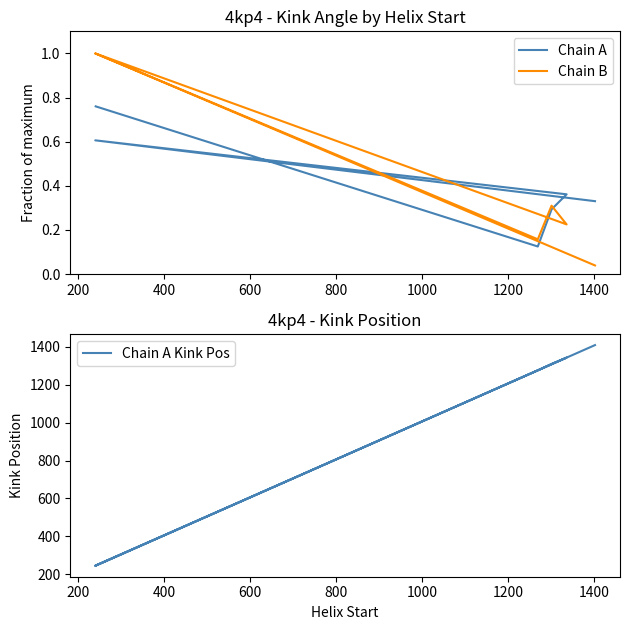

What are all the series names shown in the legend?

Chain A, Chain B, Chain A Kink Pos